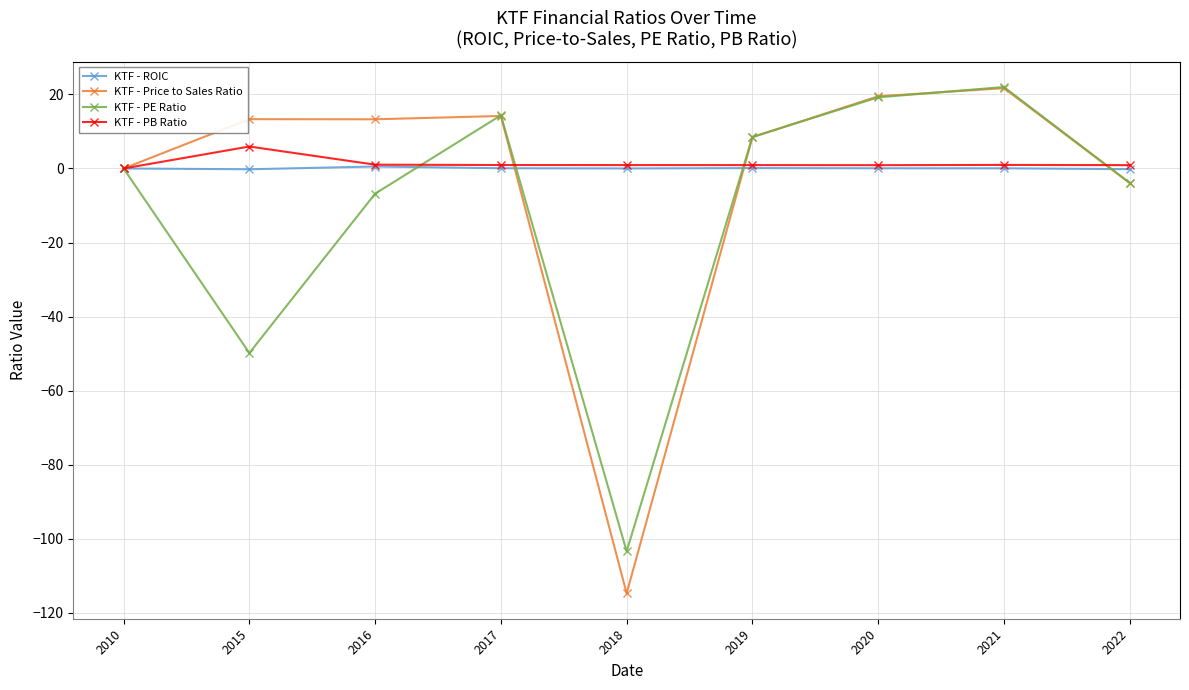

The KTF - Price to Sales Ratio series shows -114.8 at 2018. True or false?

True